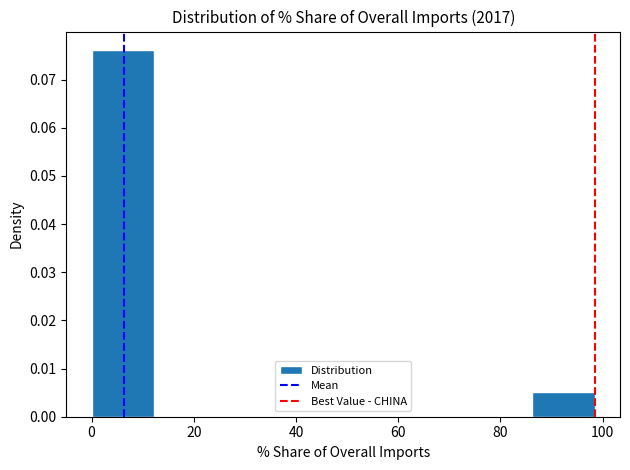

How tall is the bar that spans 0 to 12 on the x-axis? Neither the bar edges nor the heights are printed on the chart, so give them approximately, as read against the axes.

0.076